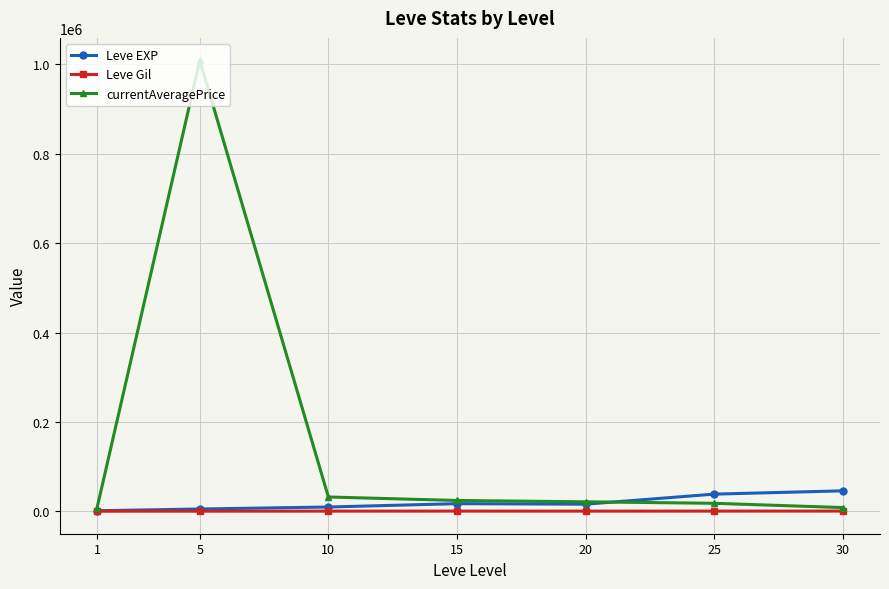

At which category is the sum across all series the highest?

5